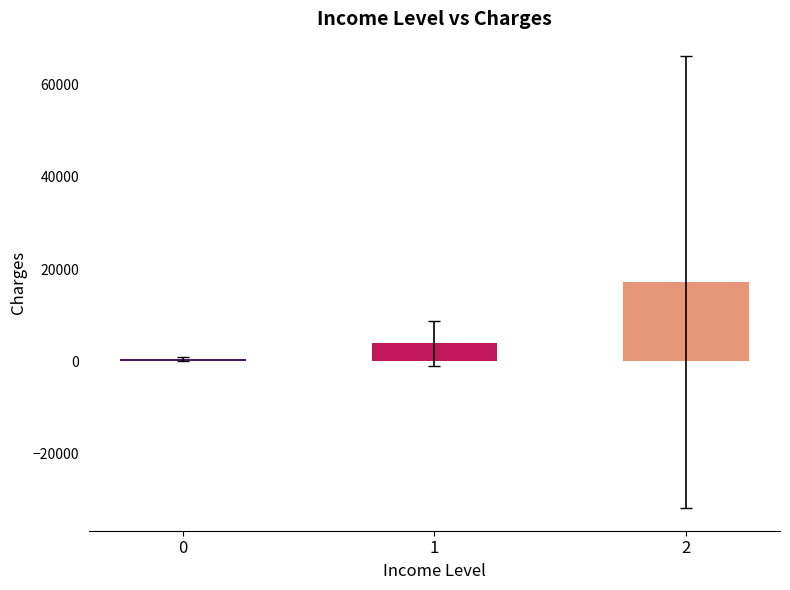

Does the chart contain stacked bars?

No